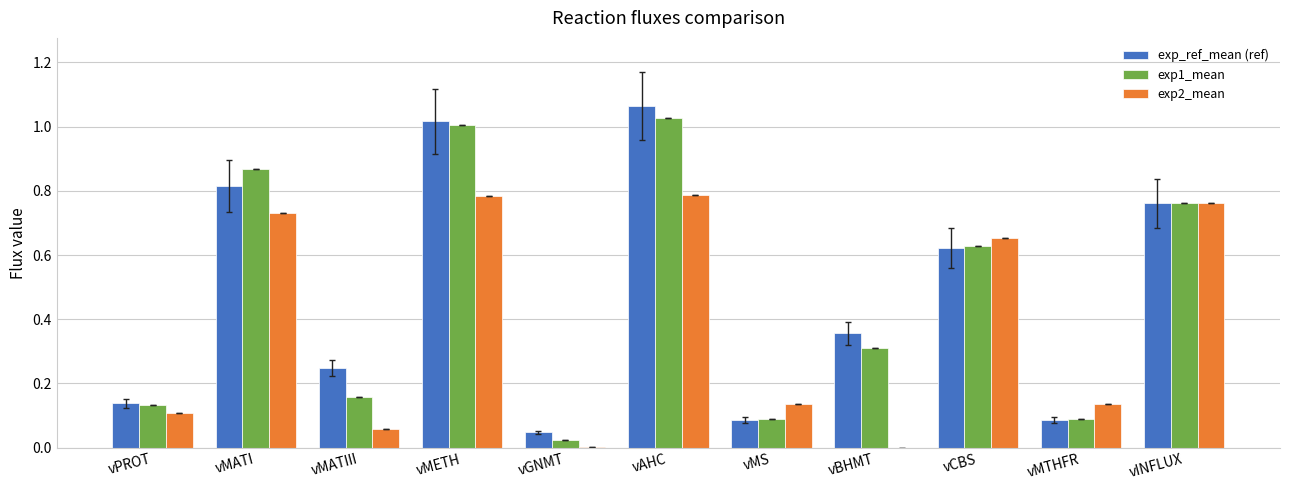

What is the total value across all series at vMS?

0.3